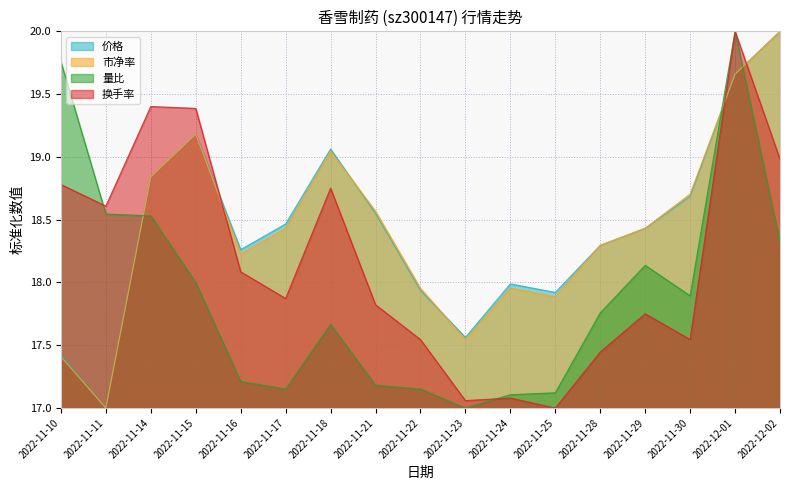

Is the value of 换手率 at 2022-11-30 greater than the value of 量比 at 2022-11-11?

No